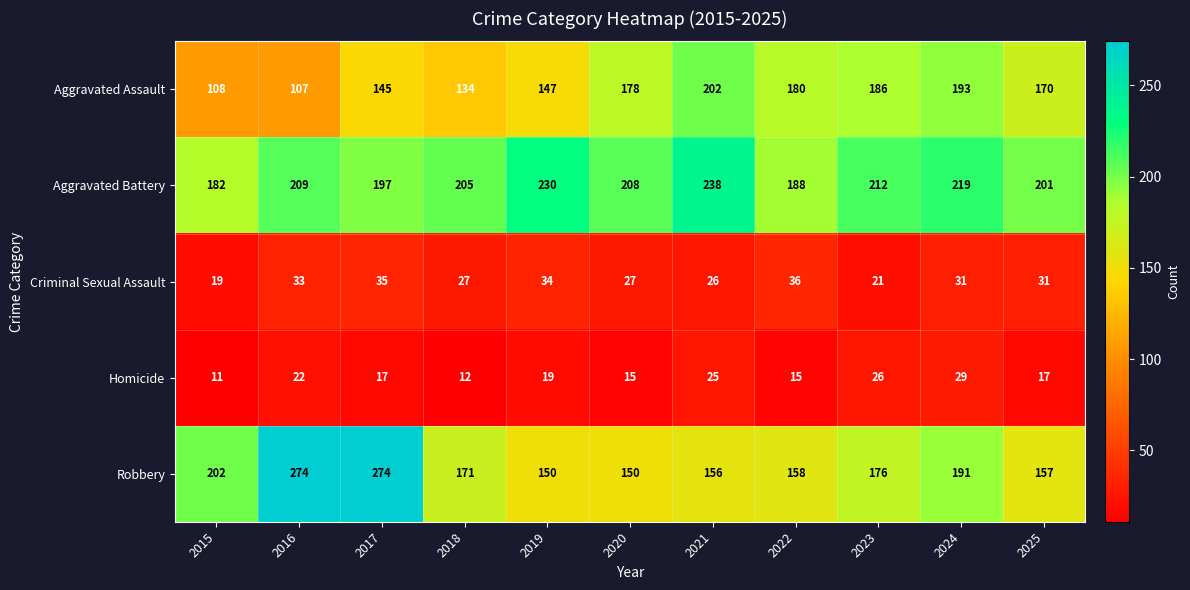

Is it true that Aggravated Assault equals 186 at 2023?

True